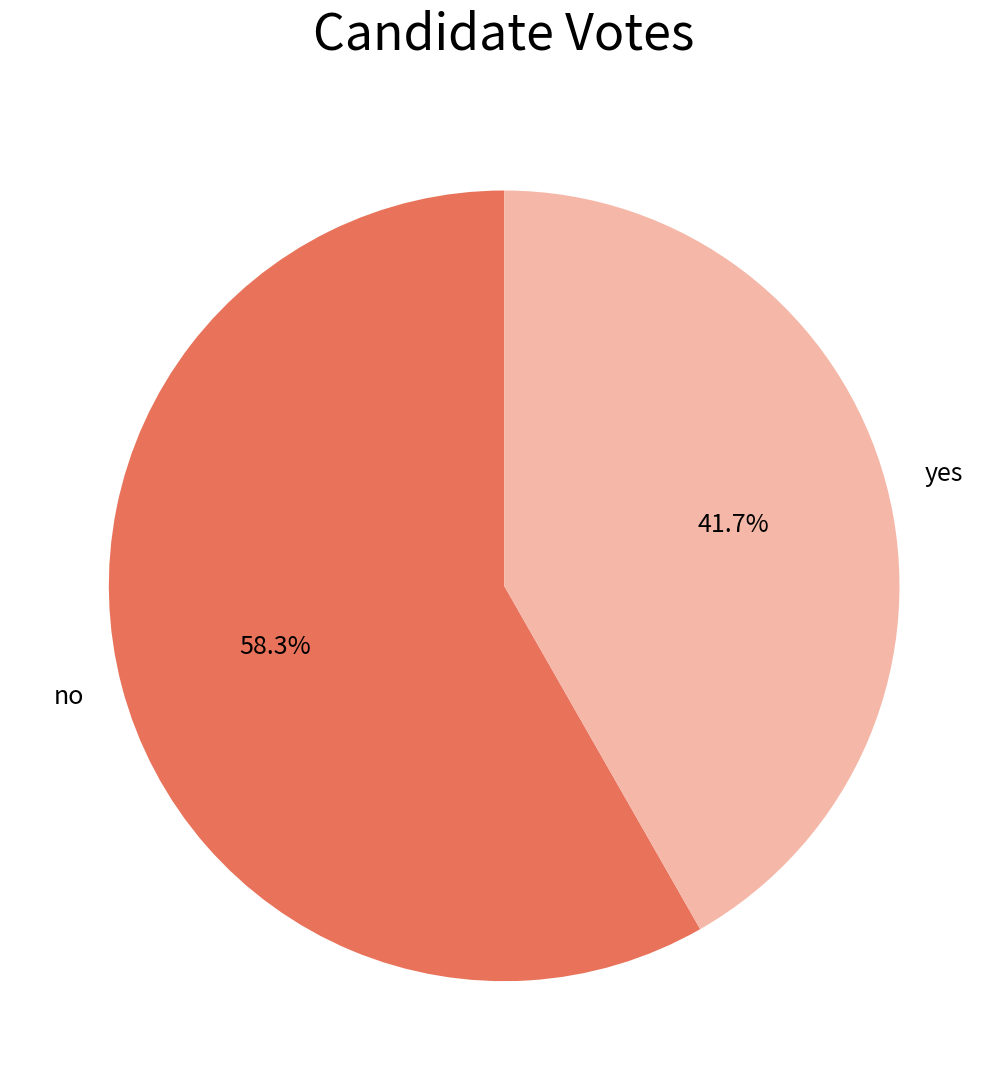

Is no the majority of the pie?

Yes